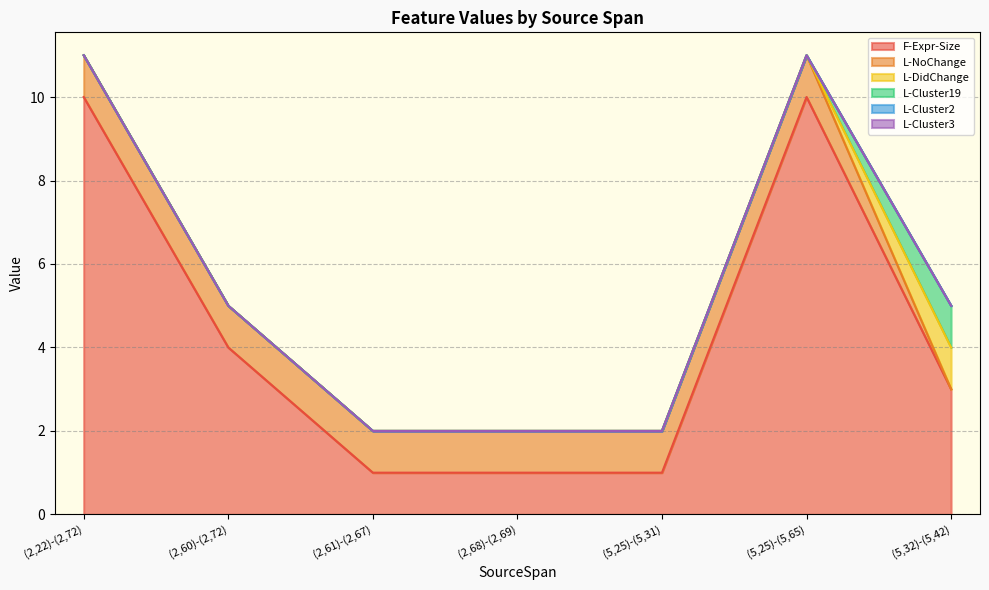

At which label is L-Cluster3 closest to 0?

(2,22)-(2,72)